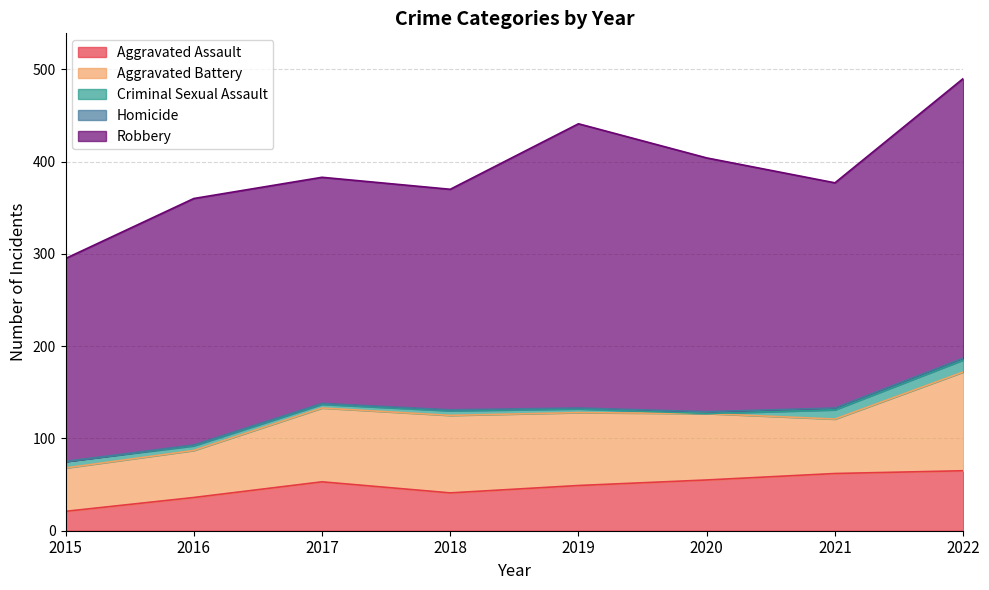

Which label corresponds to the smallest value in the chart?

2020